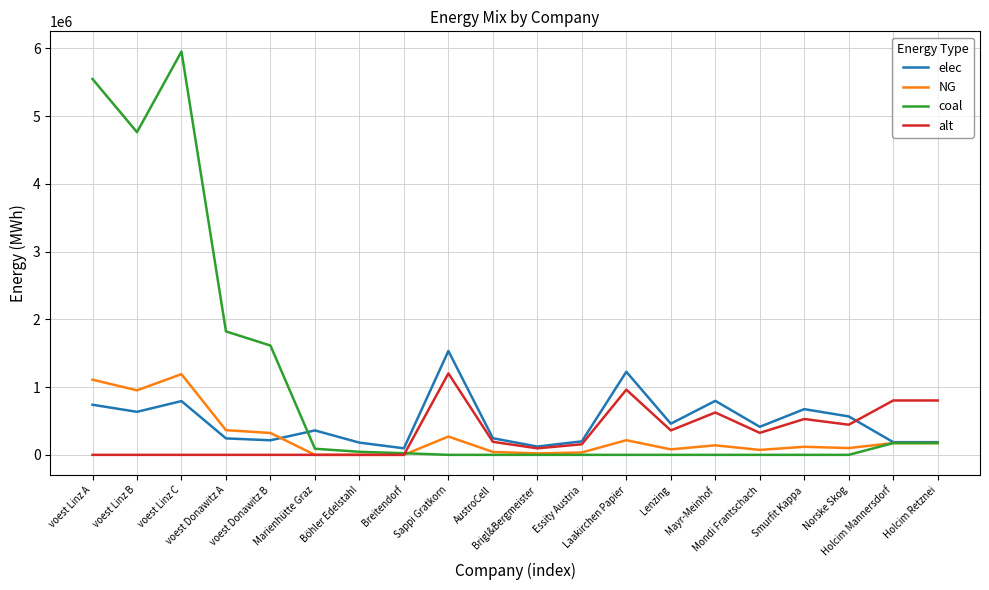

Which series has the largest total across all categories?

coal